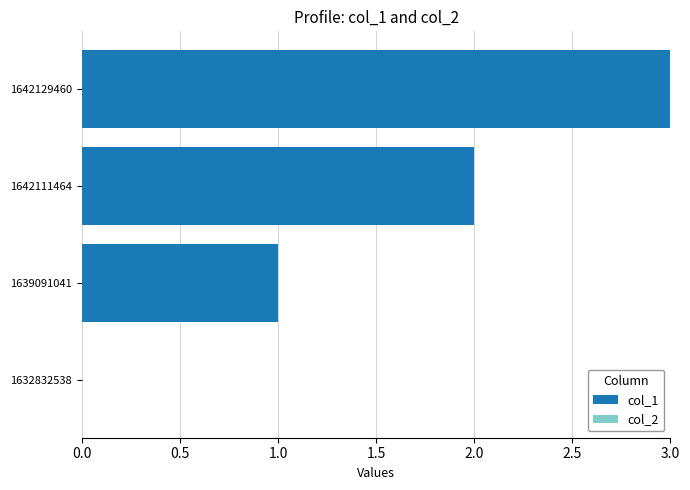

At which category does the chart reach its peak across all series?

1642129460